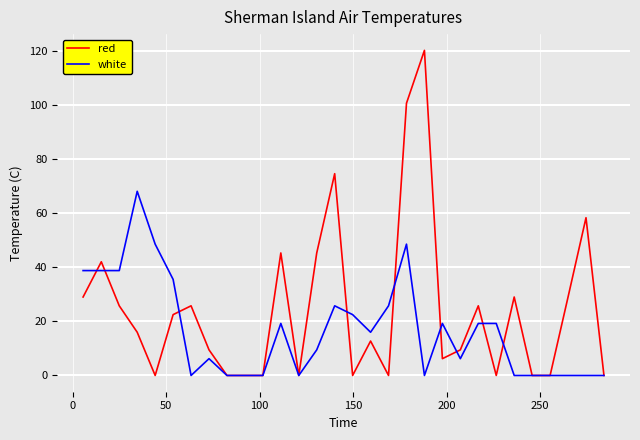

Which series has the largest total across all categories?

red